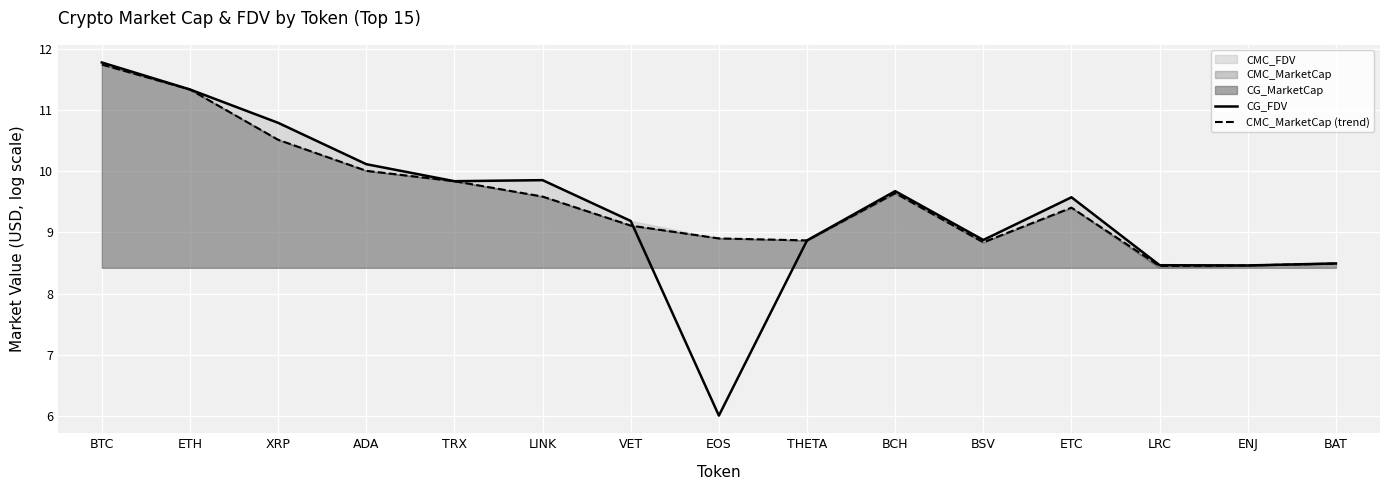

What is the highest value of the CG_FDV series?

11.8